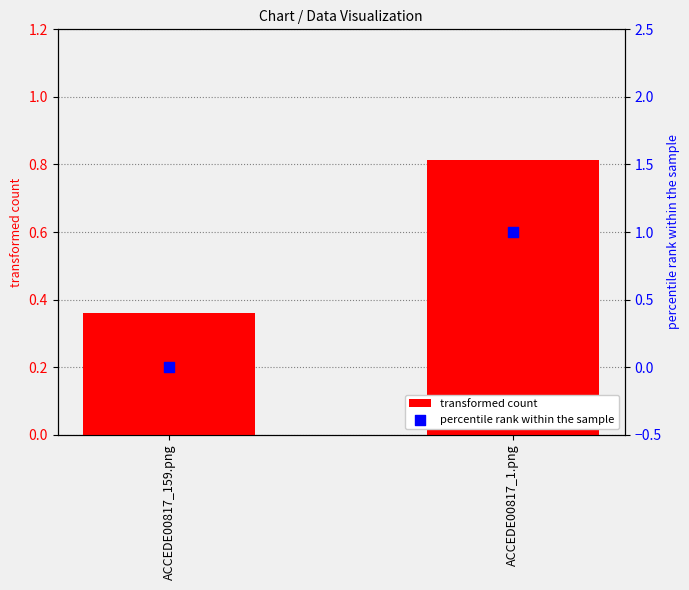

Which series reaches the minimum Y coordinate?

percentile rank within the sample